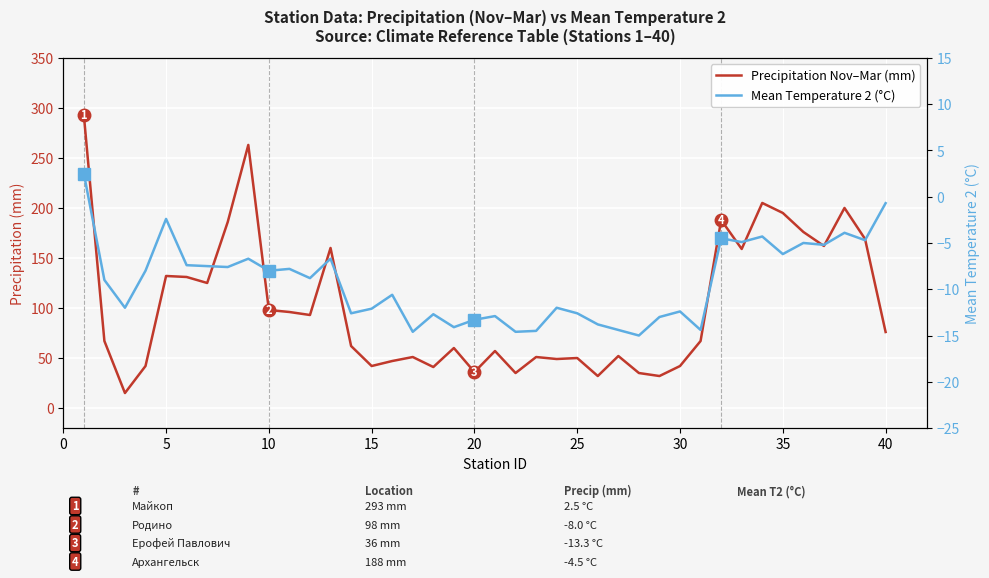

The Mean Temperature 2 (°C) series shows -5.2 at 10. True or false?

False